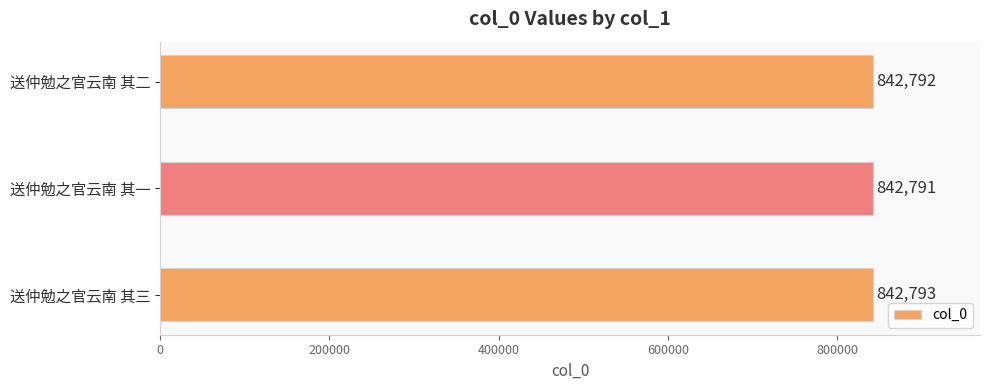

What is the difference between the maximum and minimum values?

2